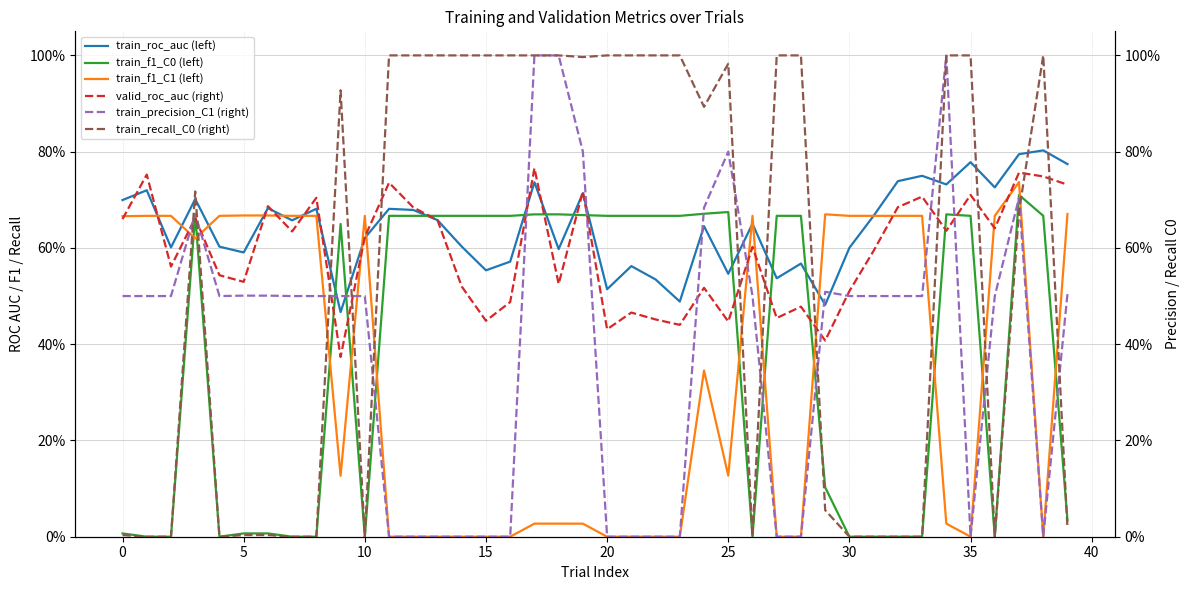

Where is train_f1_C1 (left) nearest to the value 0?

11